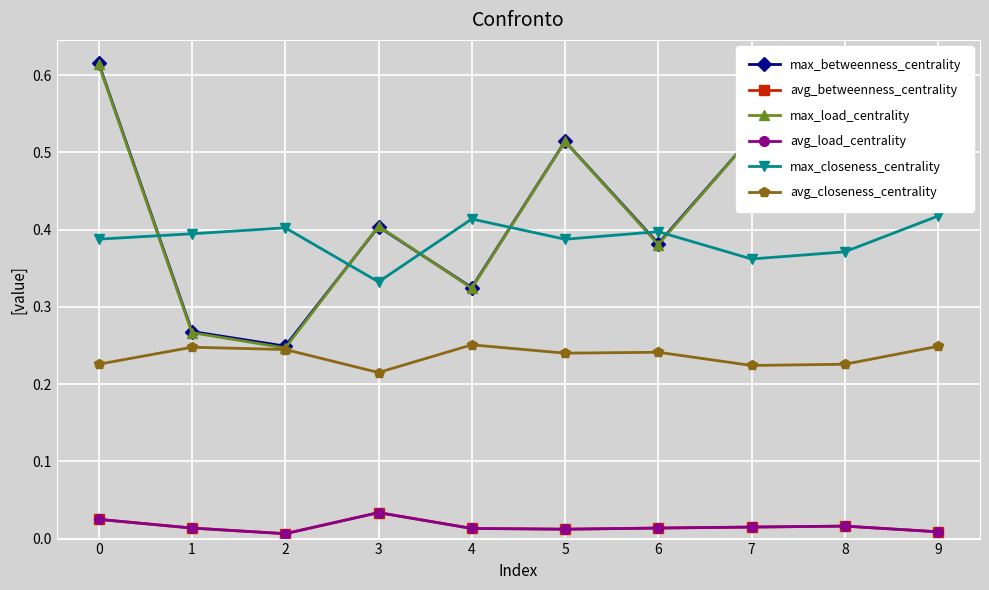

Reading left to right, what are all the values shown in this chart?

max_betweenness_centrality: 0=0.6	1=0.3	2=0.2	3=0.4	4=0.3	5=0.5	6=0.4	7=0.5	8=0.6	9=0.6
avg_betweenness_centrality: 0=0.0	1=0.0	2=0.0	3=0.0	4=0.0	5=0.0	6=0.0	7=0.0	8=0.0	9=0.0
max_load_centrality: 0=0.6	1=0.3	2=0.2	3=0.4	4=0.3	5=0.5	6=0.4	7=0.5	8=0.6	9=0.6
avg_load_centrality: 0=0.0	1=0.0	2=0.0	3=0.0	4=0.0	5=0.0	6=0.0	7=0.0	8=0.0	9=0.0
max_closeness_centrality: 0=0.4	1=0.4	2=0.4	3=0.3	4=0.4	5=0.4	6=0.4	7=0.4	8=0.4	9=0.4
avg_closeness_centrality: 0=0.2	1=0.2	2=0.2	3=0.2	4=0.3	5=0.2	6=0.2	7=0.2	8=0.2	9=0.2